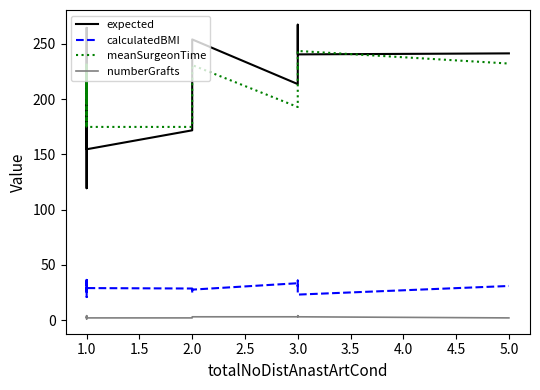

Reading left to right, transcribe all the data shown in this chart.

expected: 221.6	172.5	189.2	193.6	148.5	119.4	211.0	207.0	264.6	218.0	227.4	154.7	171.8	221.4	254.1	213.7	257.7	267.4	240.6	241.5
calculatedBMI: 27.4	26.5	36.4	20.9	28.6	27.2	30.0	27.9	29.6	26.9	35.2	29.0	28.6	24.2	27.6	33.4	30.7	35.8	23.1	30.9
meanSurgeonTime: 232.3	174.9	192.9	228.2	174.9	192.9	217.4	228.2	230.9	199.4	232.3	174.9	174.9	230.9	230.9	192.9	230.9	228.2	243.7	232.3
numberGrafts: 3.0	3.0	3.0	2.0	2.0	1.0	3.0	2.0	3.0	4.0	3.0	2.0	2.0	3.0	3.0	3.0	4.0	4.0	3.0	2.0